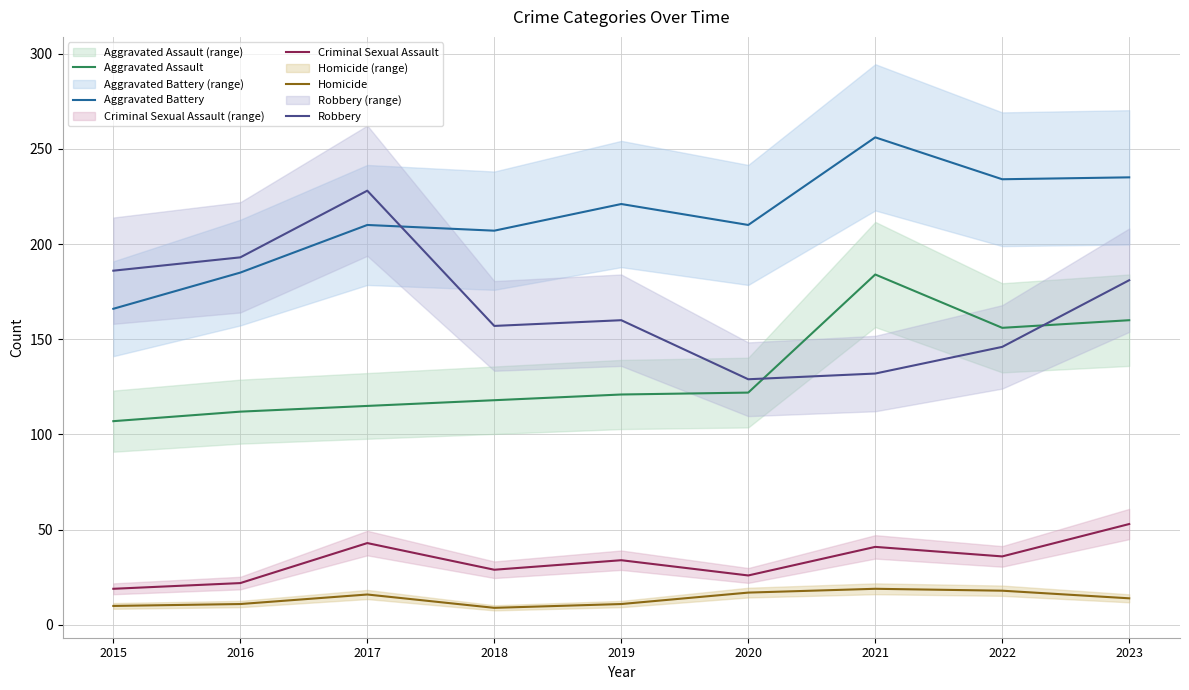

How many lines are shown in the chart?

5